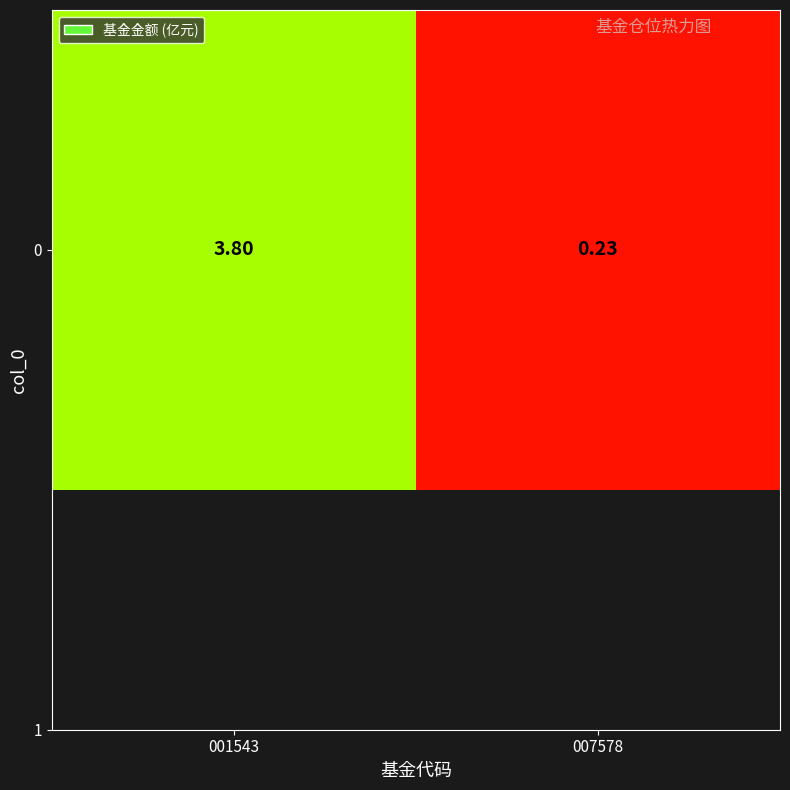

What is the average value?

2.0